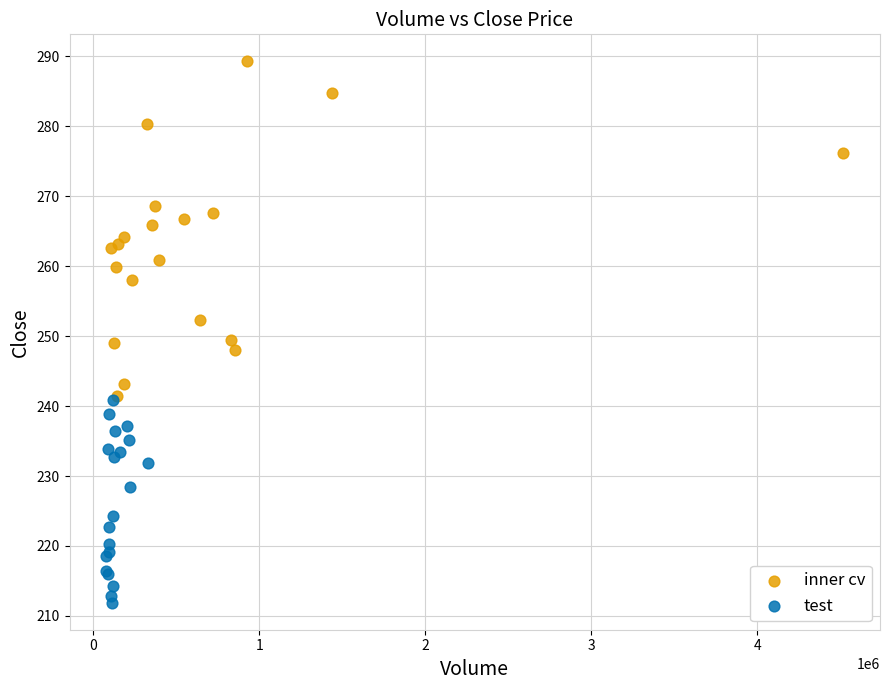

What are all the series names shown in the legend?

inner cv, test